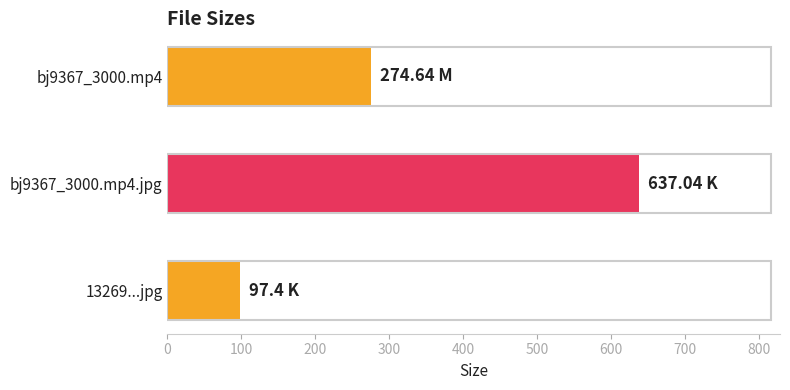

What is the difference between the values at bj9367_3000.mp4 and bj9367_3000.mp4.jpg?

362.4